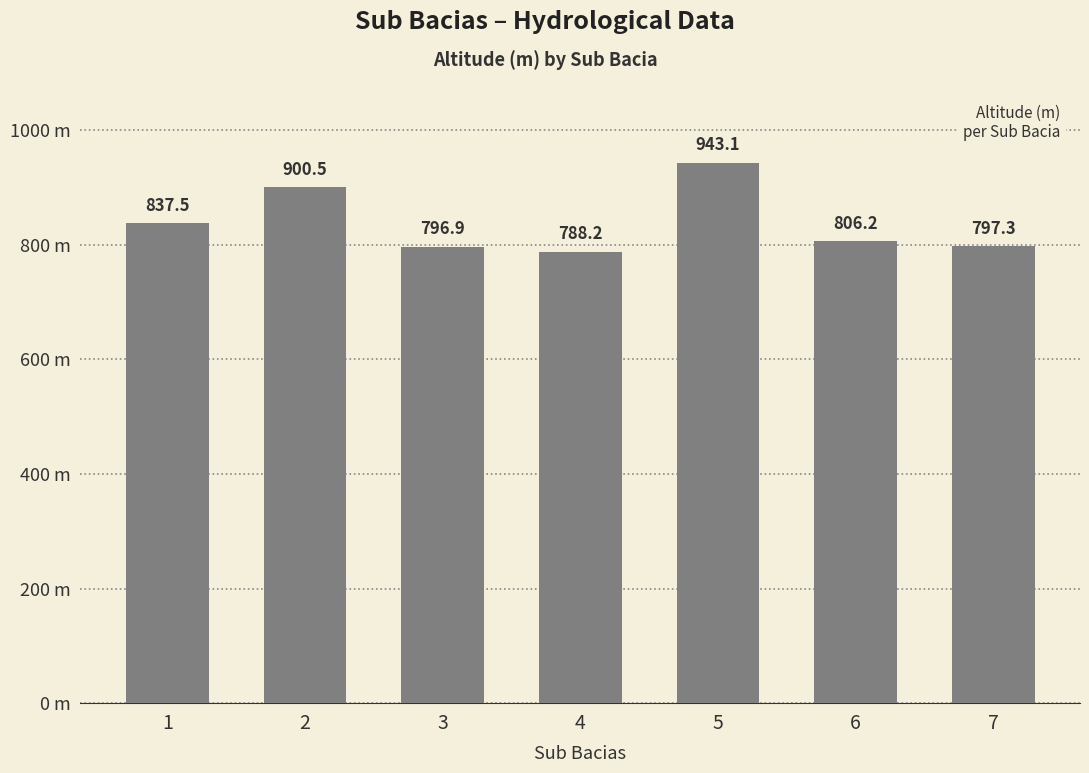

List the labels in order of value, largest first.

5, 2, 1, 6, 7, 3, 4